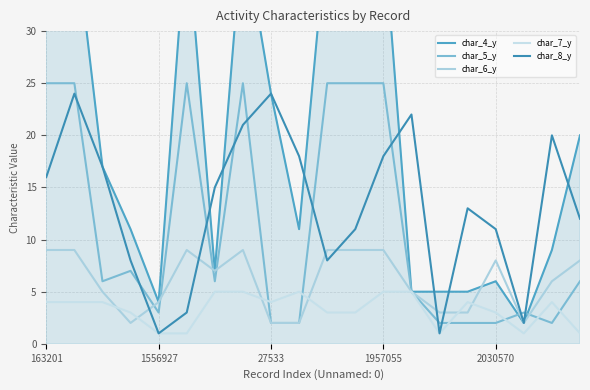

After their last crossing, which series has the higher values: char_8_y or char_6_y?

char_8_y